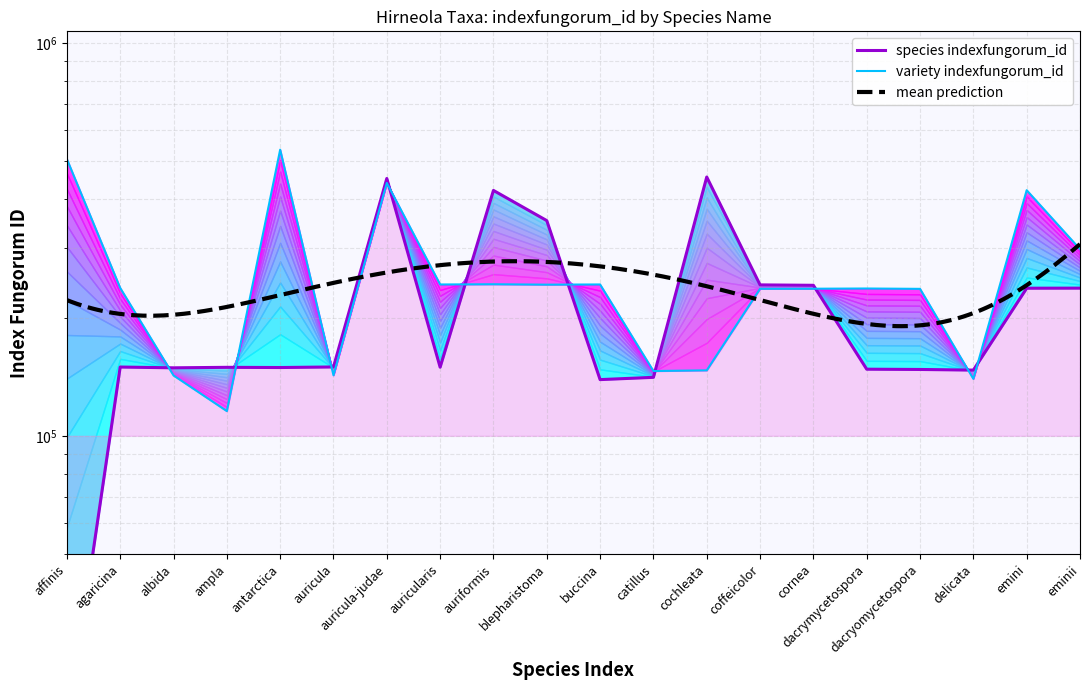

True or false: species has a value of 149206 at antarctica.

True